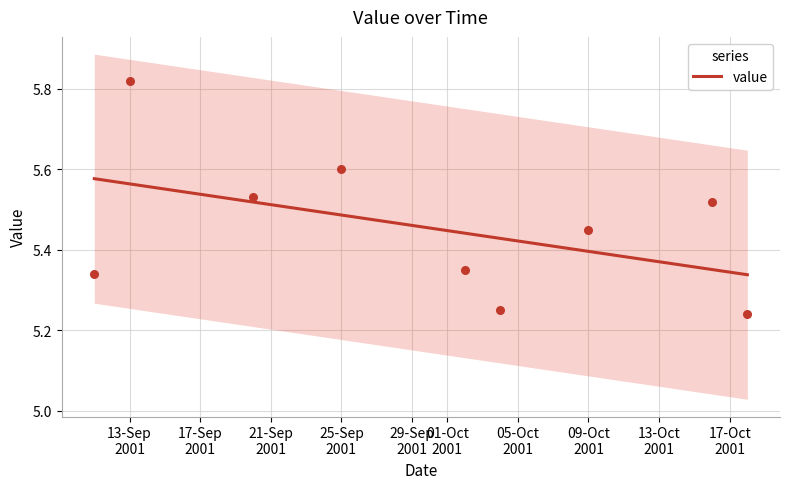

What is the change in value from 02-10-2001 to 18-10-2001?

-0.1